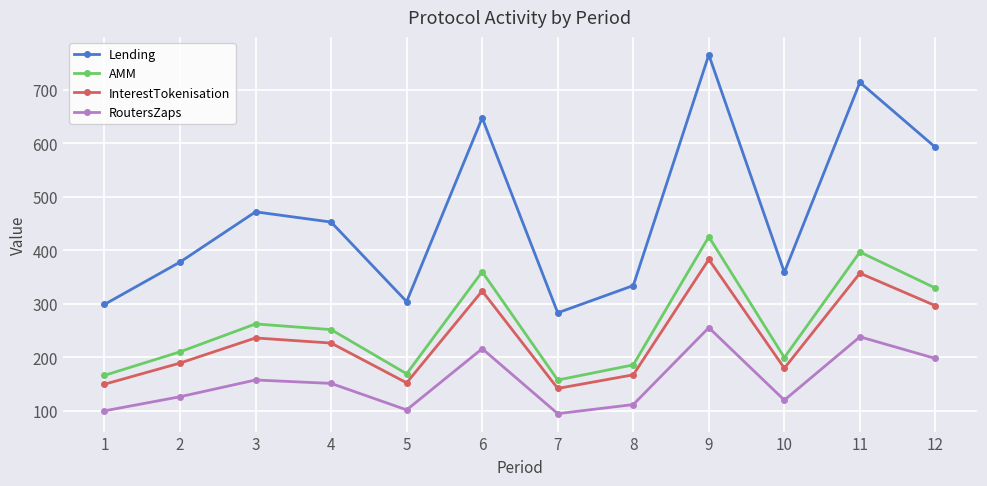

What is the minimum value shown in the chart?

94.3